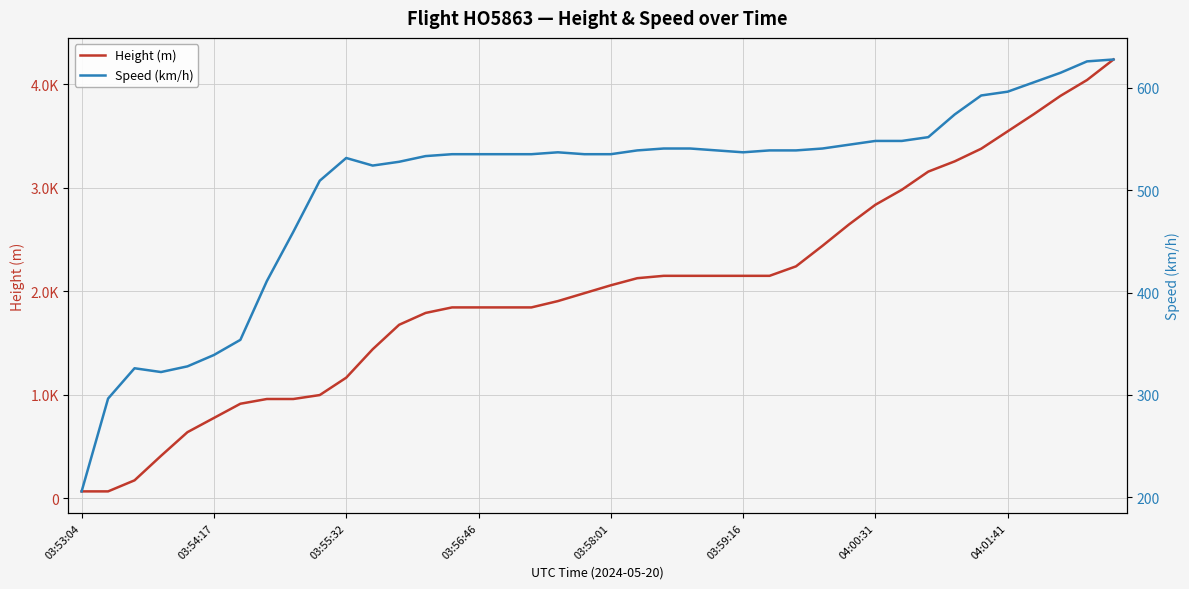

True or false: Height (m) has a value of 2148.8 at 23.

True